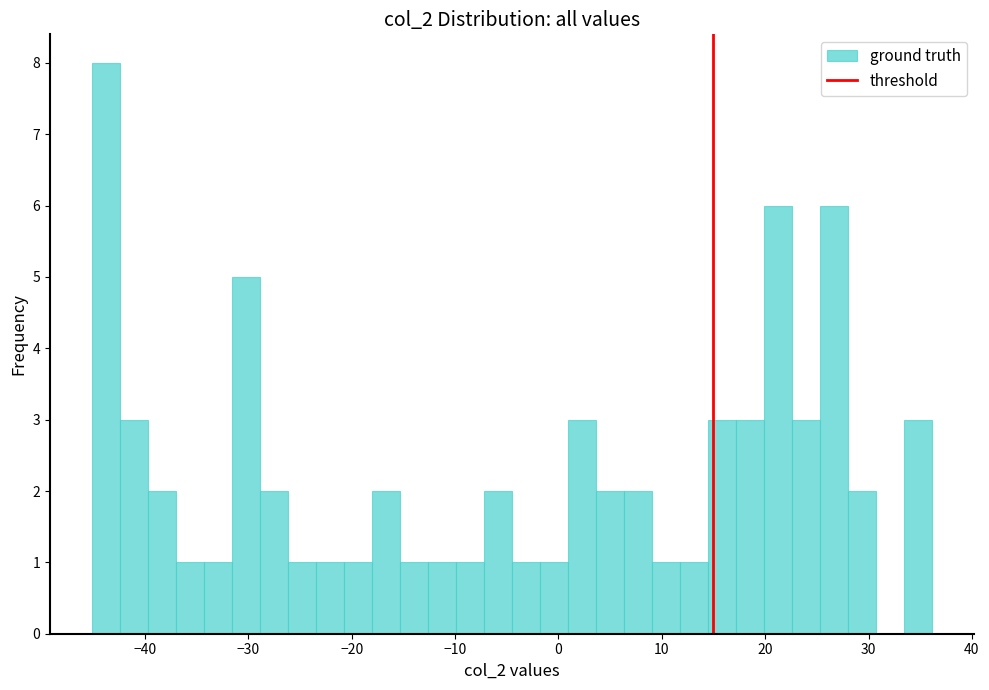

Around what value on the x-axis is the tallest bar? Give the approximate position of its centre, as read against the axis.

-44